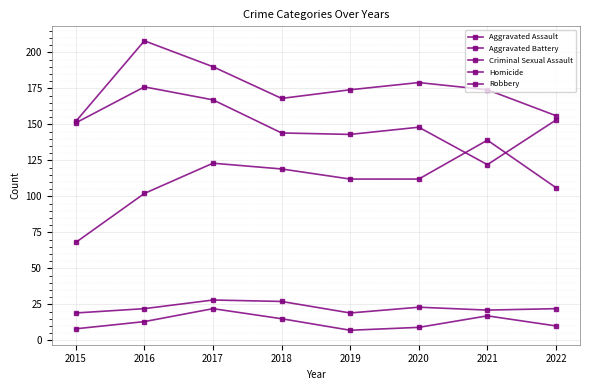

Is it true that Aggravated Battery equals 190 at 2017?

True